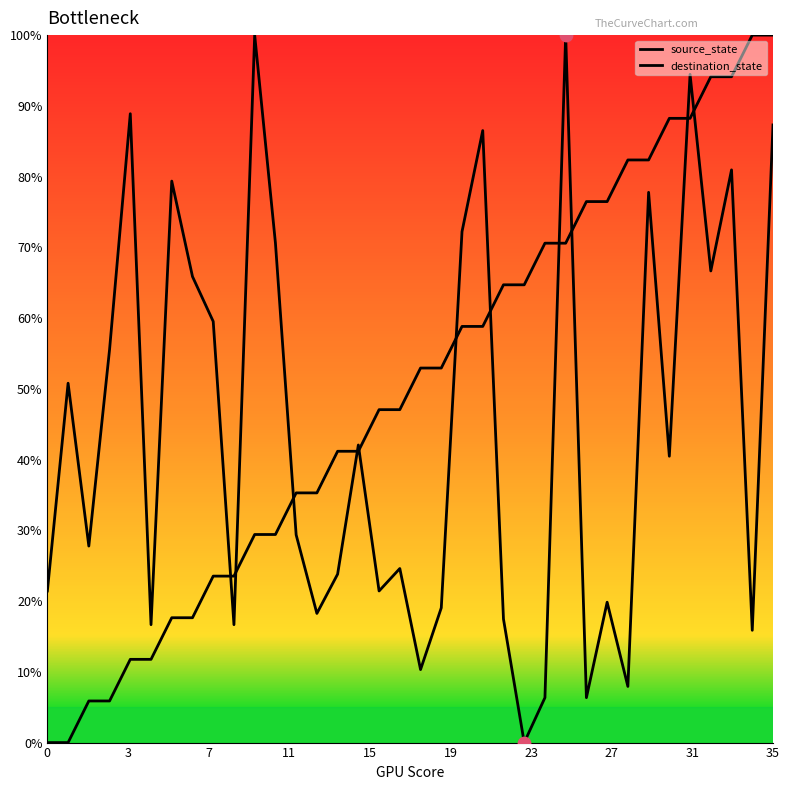

Which series has the largest total across all categories?

source_state